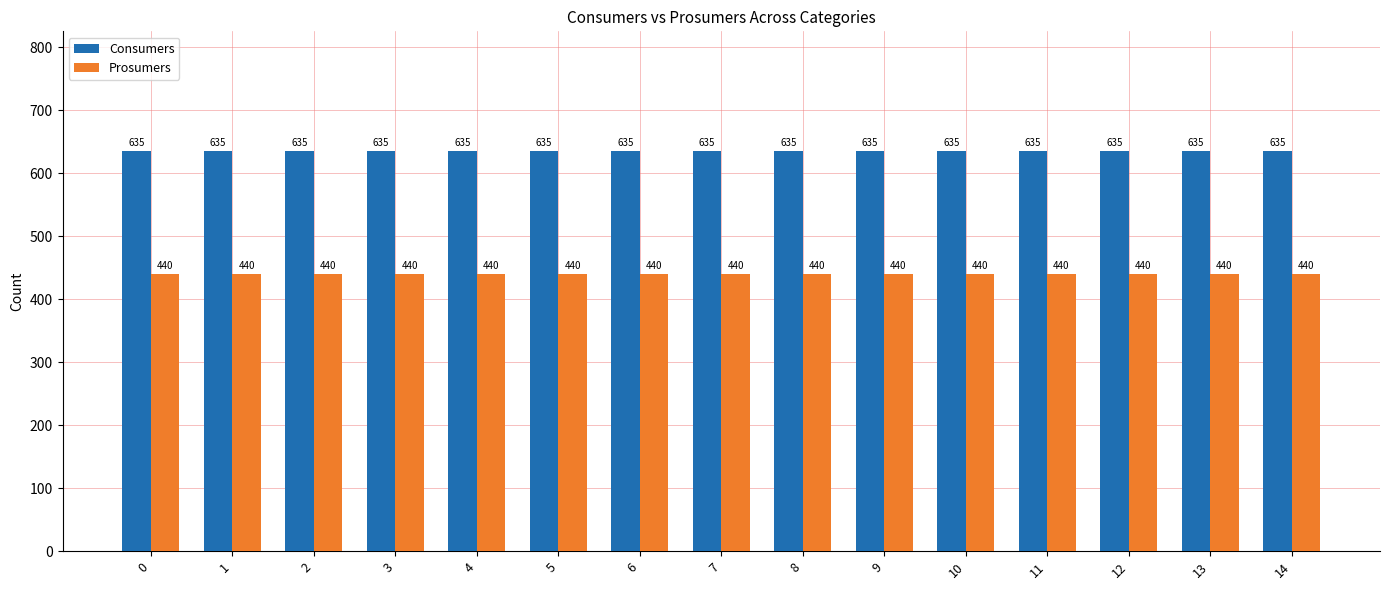

Which series has the largest total across all categories?

Consumers